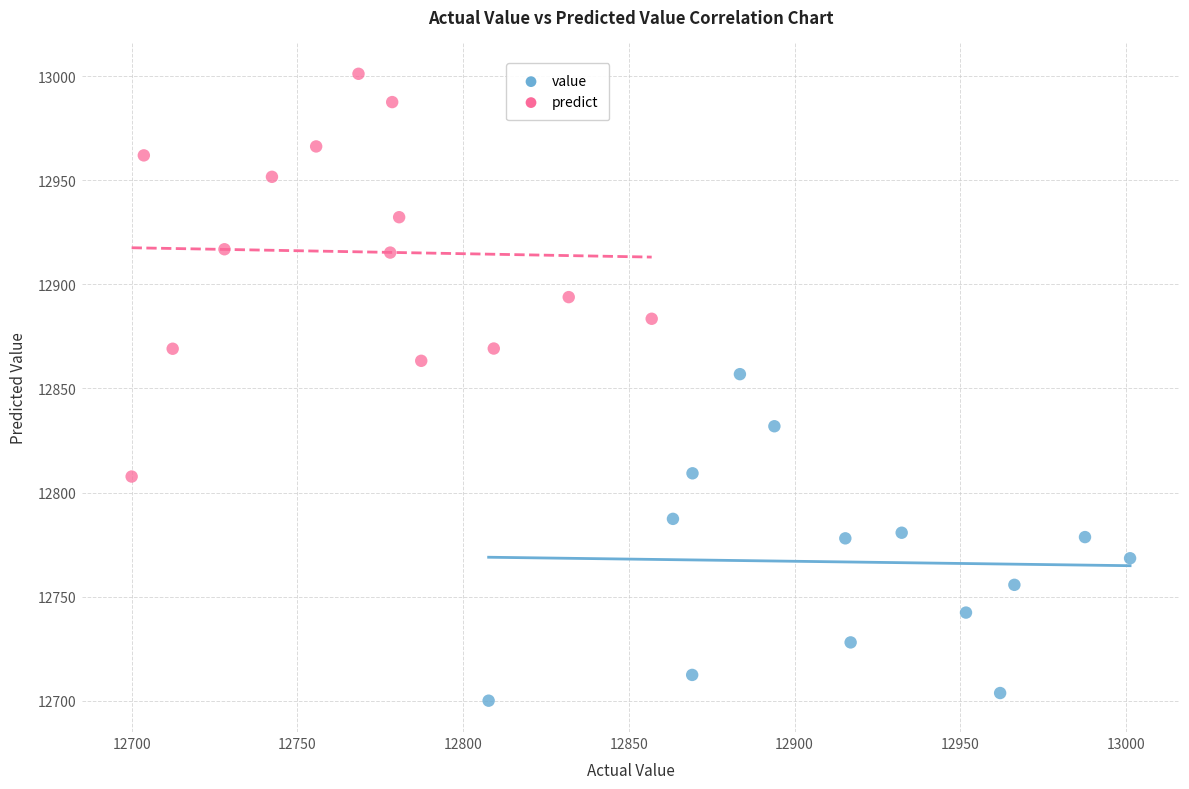

Which series contains the lowest Y value?

value